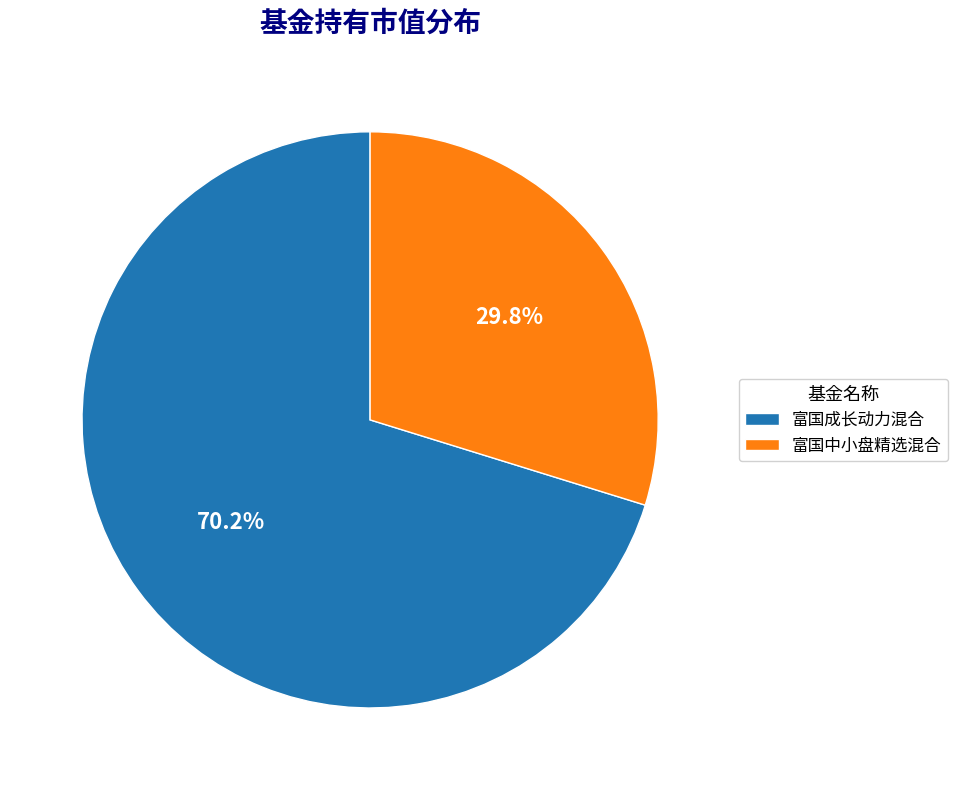

Rank the categories by value from lowest to highest.

富国中小盘精选混合, 富国成长动力混合